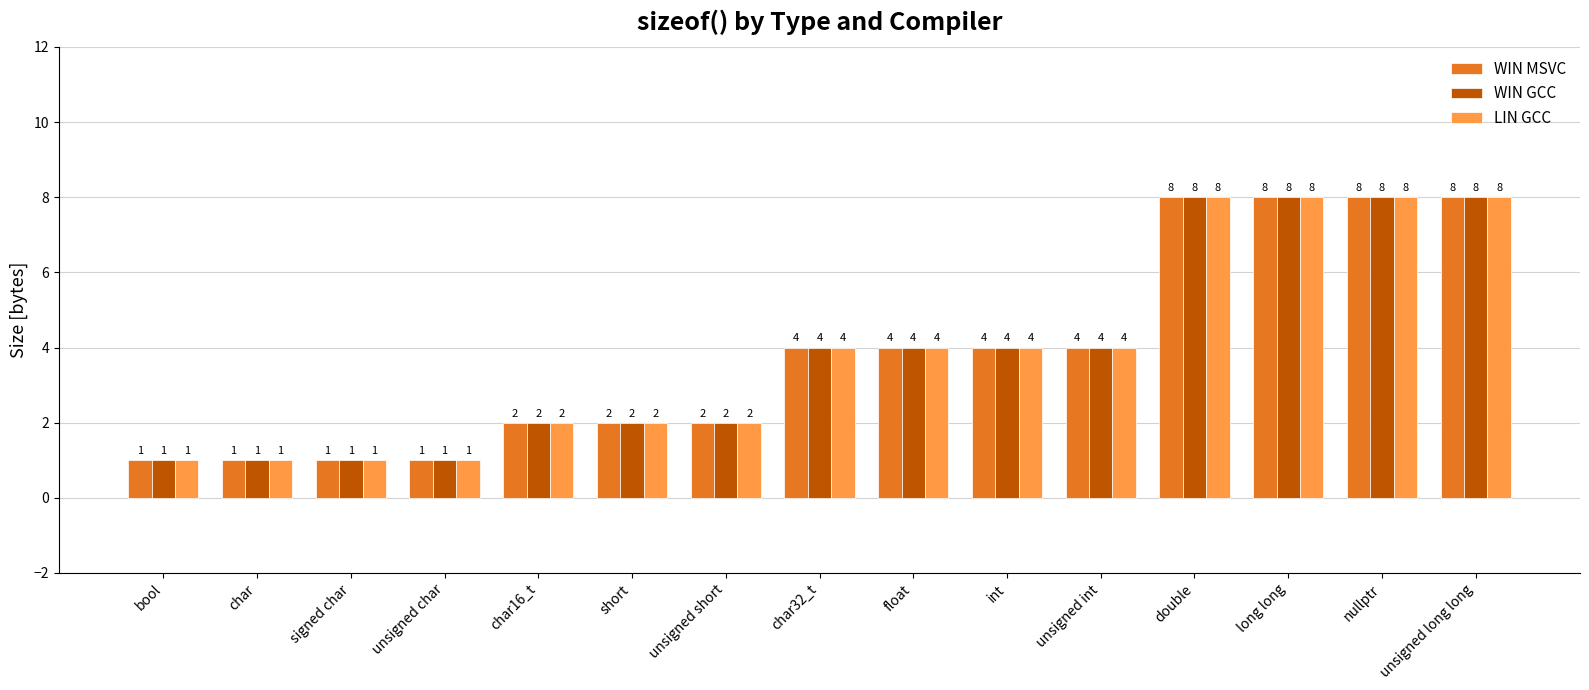

What is the label of the 8th bar from the right?

char32_t